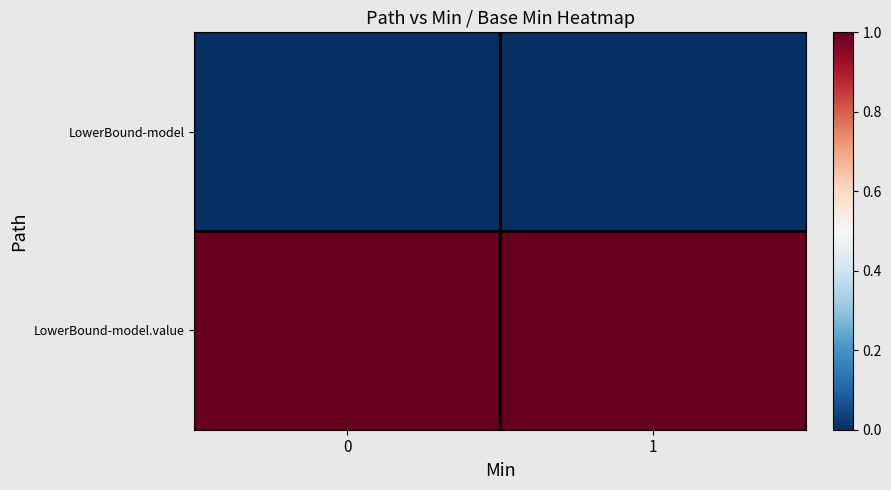

Which series has the widest spread of values?

row_0